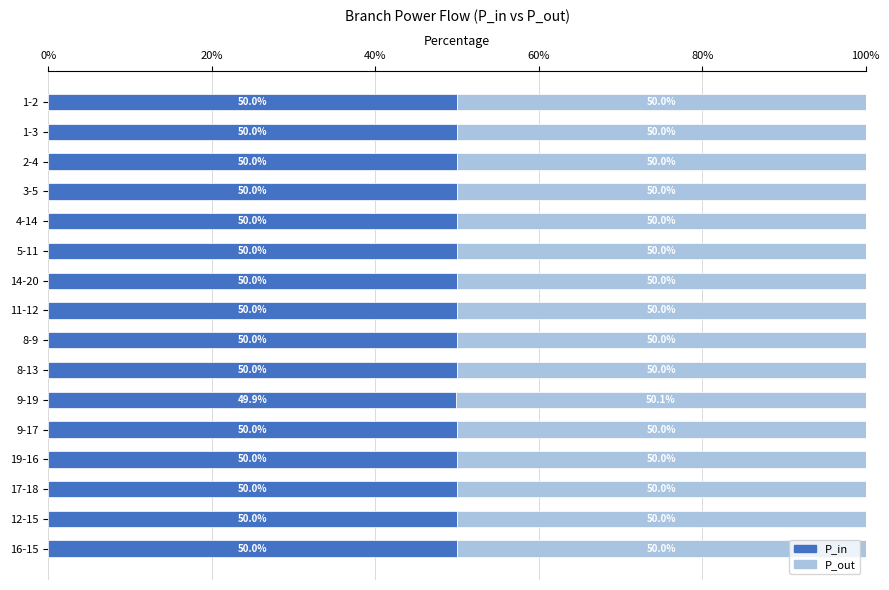

The value of P_in at 14-20 is 50.0. True or false?

True